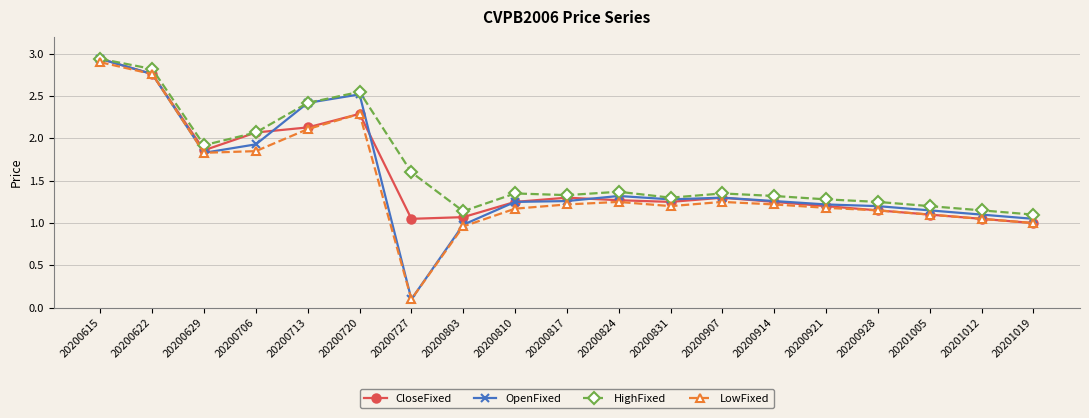

Does the chart display data point markers on the line(s)?

Yes